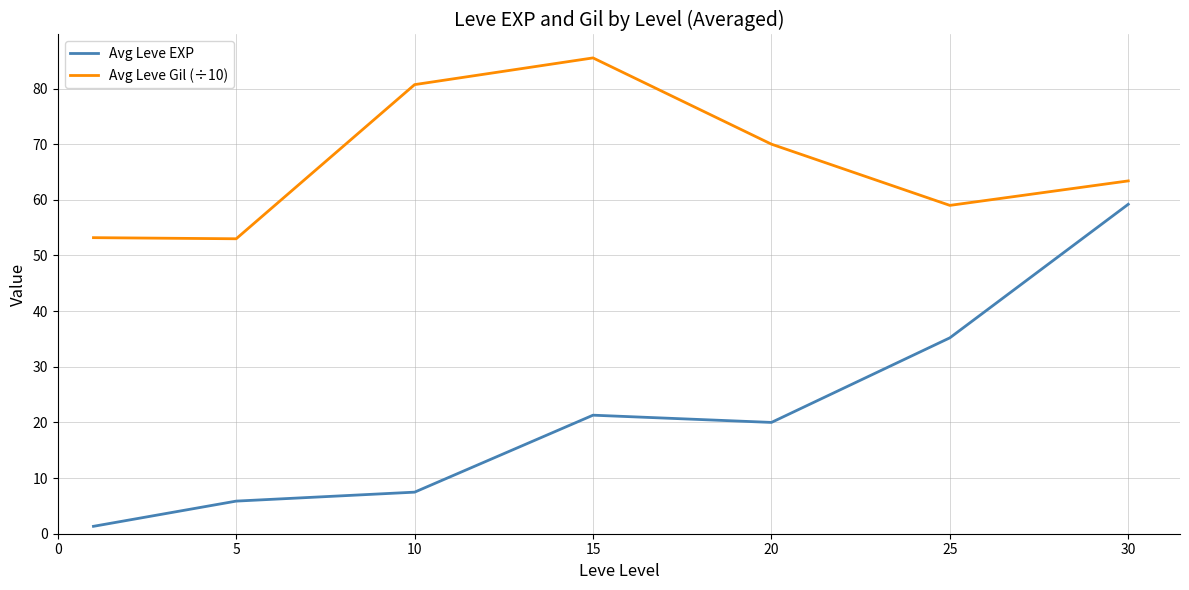

What is the difference between the maximum and second lowest values in the Avg Leve EXP series?

53.3